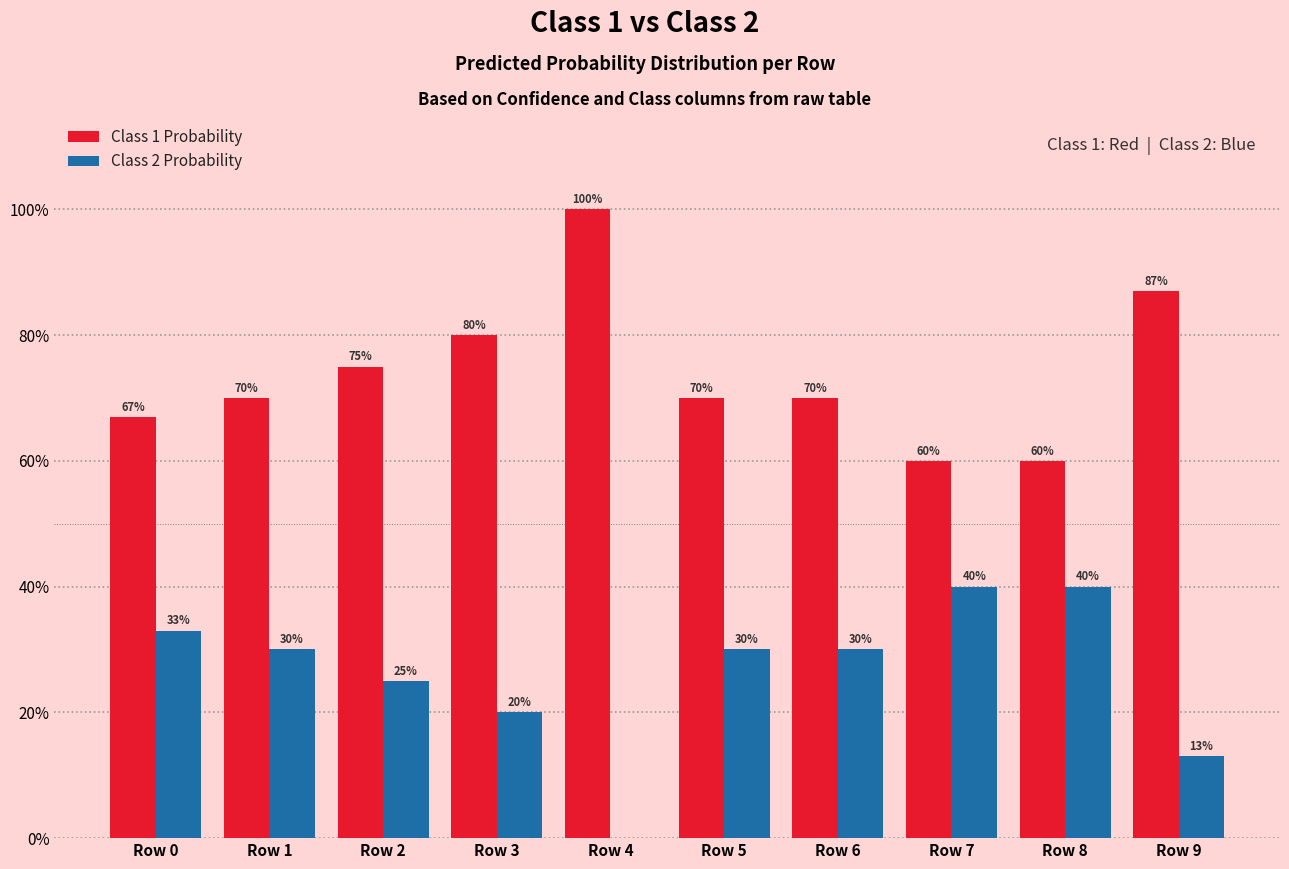

What is the difference between the second highest and second lowest values in the Class 1 Probability series?

0.3